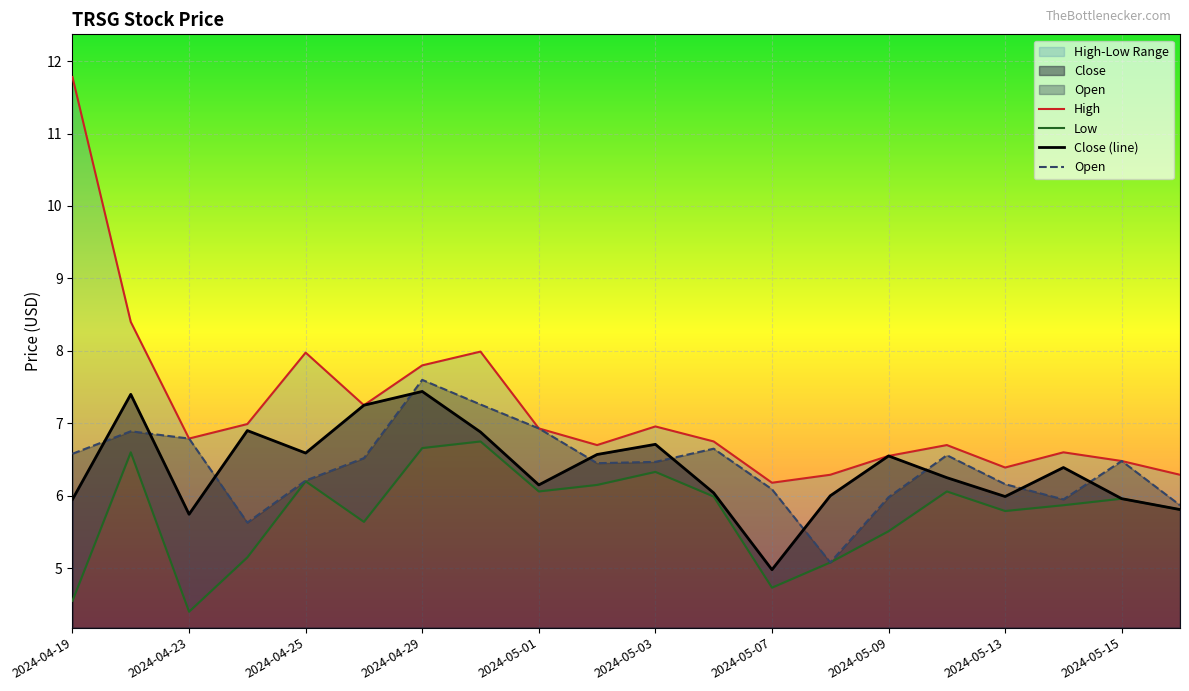

Where does the Close series first go above 6?

2024-04-22